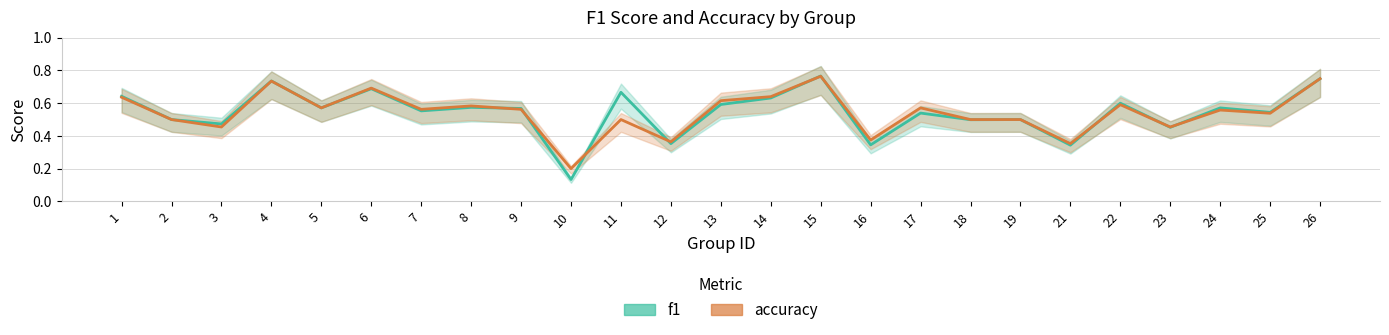

Reading left to right, what are all the values shown in this chart?

f1: 1=0.6	2=0.5	3=0.5	4=0.7	5=0.6	6=0.7	7=0.6	8=0.6	9=0.6	10=0.1	11=0.7	12=0.4	13=0.6	14=0.6	15=0.8	16=0.3	17=0.5	18=0.5	19=0.5	21=0.3	22=0.6	23=0.5	24=0.6	25=0.5	26=0.8
accuracy: 1=0.6	2=0.5	3=0.5	4=0.7	5=0.6	6=0.7	7=0.6	8=0.6	9=0.6	10=0.2	11=0.5	12=0.4	13=0.6	14=0.6	15=0.8	16=0.4	17=0.6	18=0.5	19=0.5	21=0.4	22=0.6	23=0.5	24=0.6	25=0.5	26=0.8